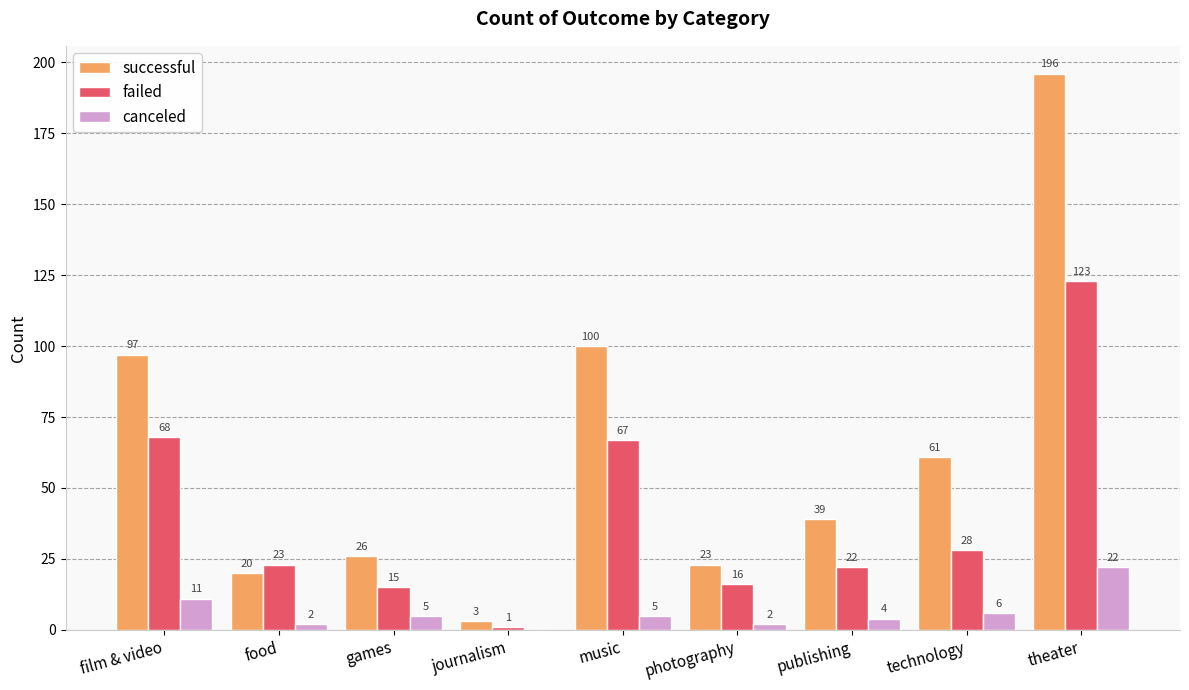

What is the difference between the successful values at food and publishing?

19